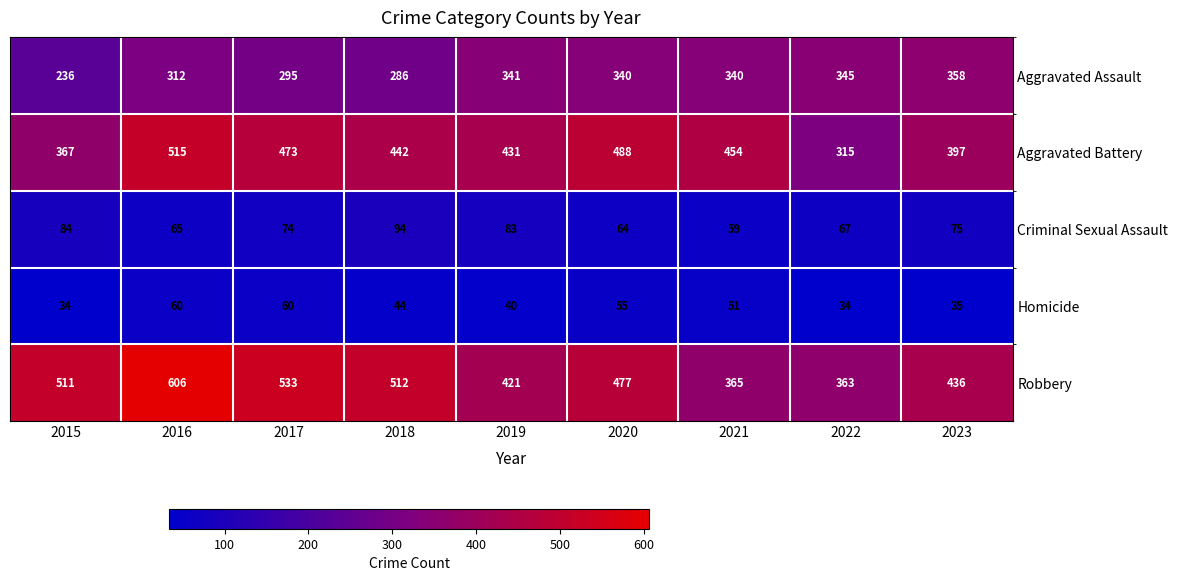

List the series in order of their peak value, lowest first.

Homicide, Criminal Sexual Assault, Aggravated Assault, Aggravated Battery, Robbery